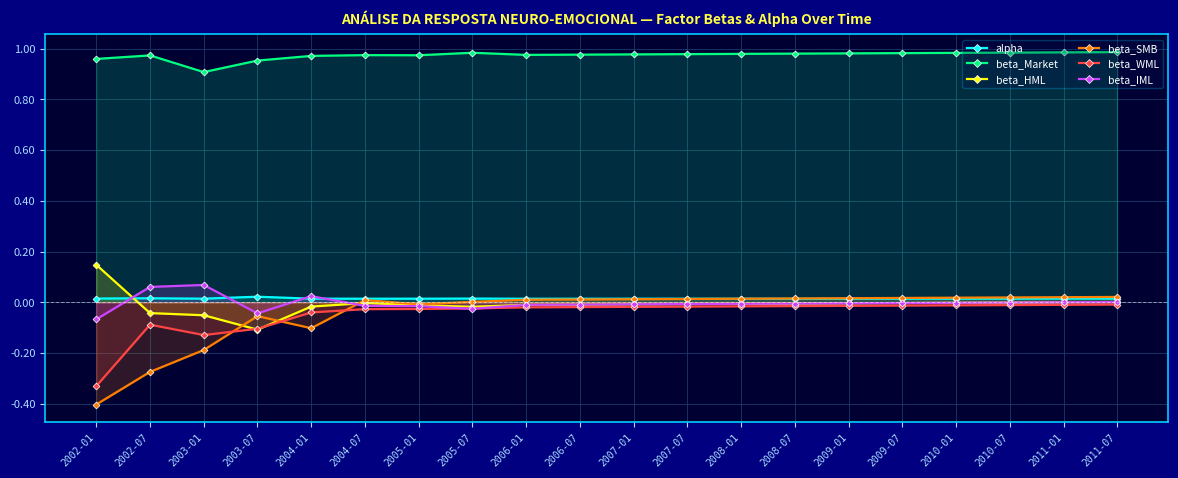

Count the number of categories in the chart.

20